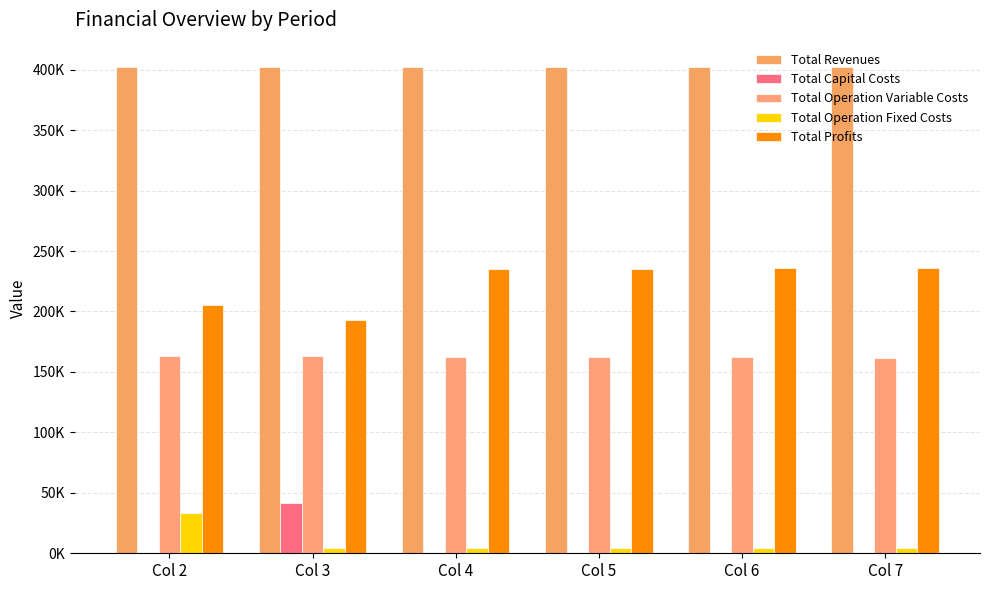

What is the value of the Total Revenues bar at the 4th from the left?

402252.6